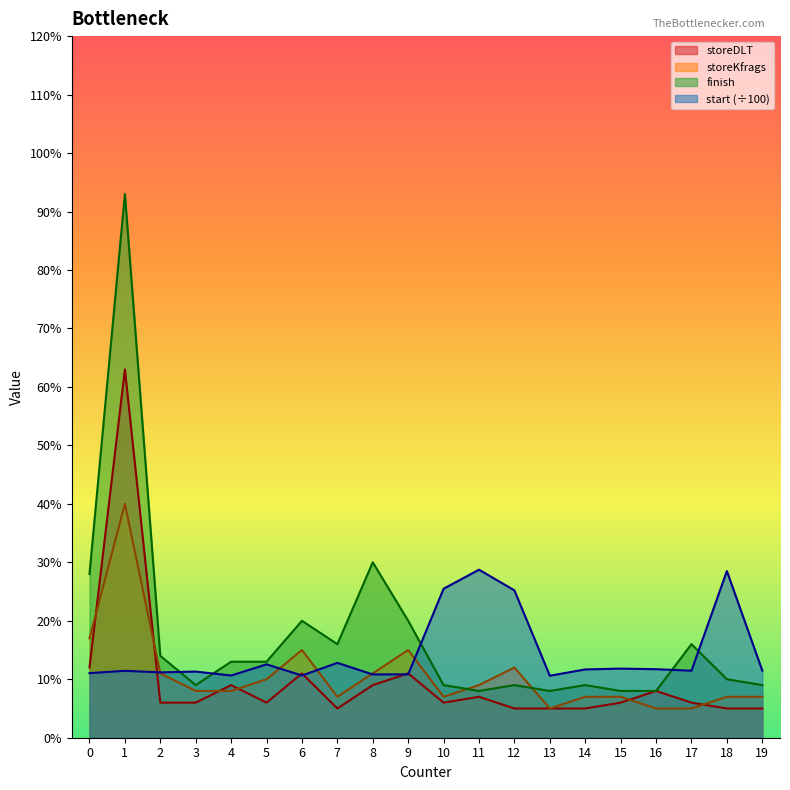

Reading left to right, what are all the values shown in this chart?

storeDLT: 12.0	63.0	6.0	6.0	9.0	6.0	11.0	5.0	9.0	11.0	6.0	7.0	5.0	5.0	5.0	6.0	8.0	6.0	5.0	5.0
storeKfrags: 17.0	40.0	11.0	8.0	8.0	10.0	15.0	7.0	11.0	15.0	7.0	9.0	12.0	5.0	7.0	7.0	5.0	5.0	7.0	7.0
finish: 28.0	93.0	14.0	9.0	13.0	13.0	20.0	16.0	30.0	20.0	9.0	8.0	9.0	8.0	9.0	8.0	8.0	16.0	10.0	9.0
start_scaled: 11.1	11.4	11.2	11.3	10.6	12.6	10.6	12.8	10.8	10.8	25.5	28.7	25.2	10.6	11.7	11.8	11.7	11.5	28.5	11.5